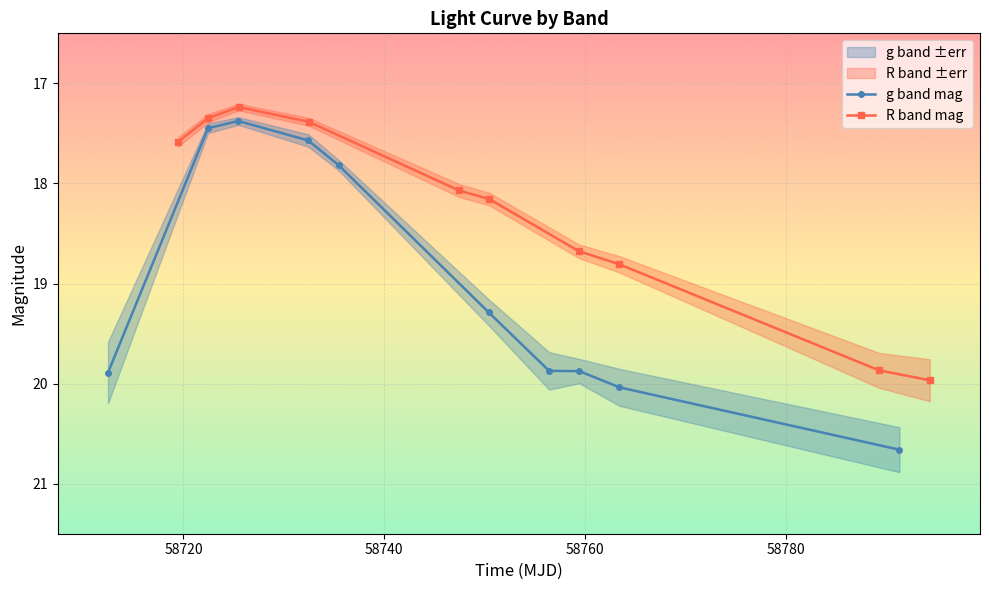

How many categories are shown in the chart?

10